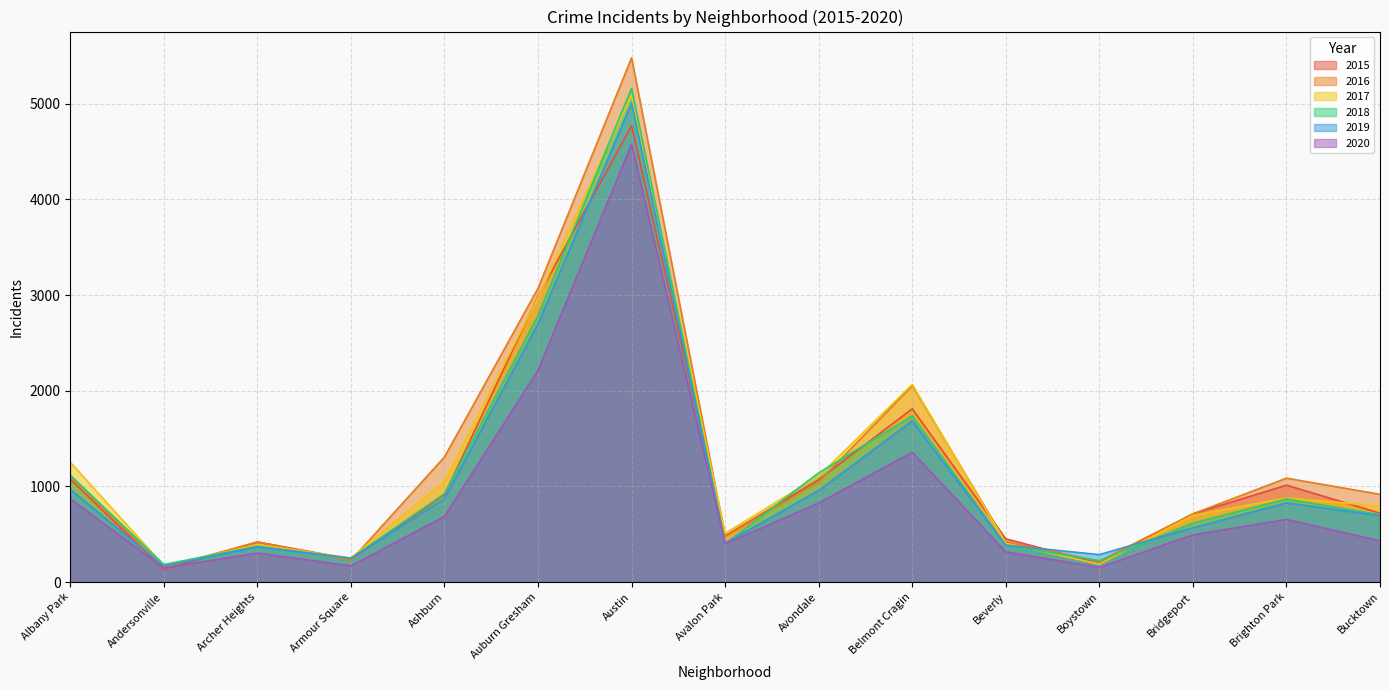

How many lines are shown in the chart?

6